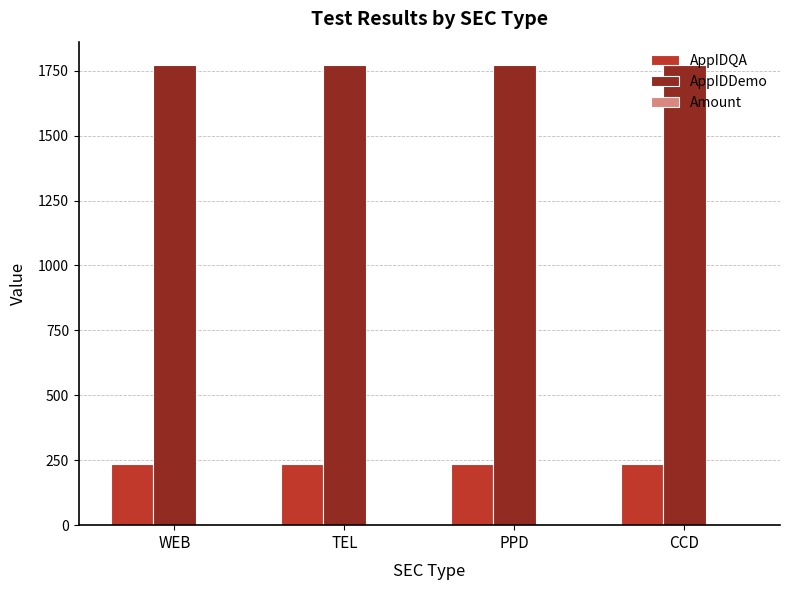

What is the greatest value displayed?

1773